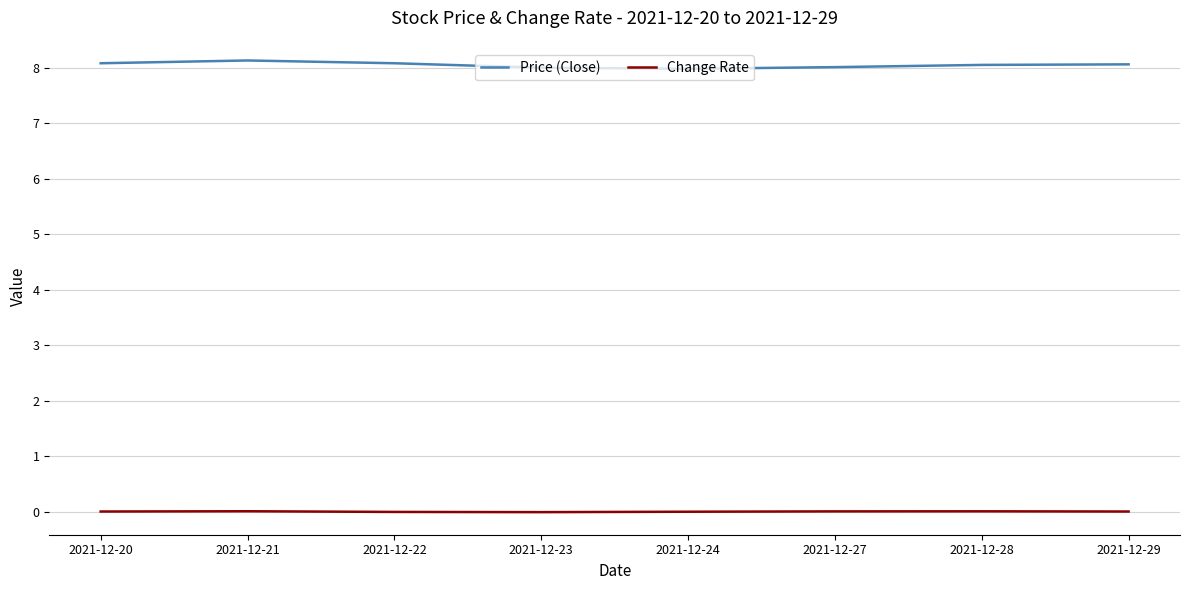

True or false: Change Rate and Price (Close) cross at least once.

False